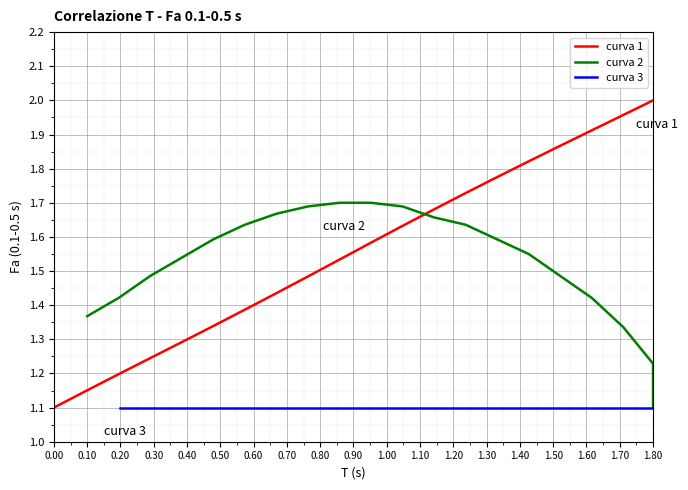

Reading left to right, list all the values displayed in this chart.

curva 1: 1.1	1.1	1.2	1.2	1.3	1.3	1.4	1.4	1.5	1.5	1.6	1.6	1.7	1.7	1.8	1.8	1.9	1.9	2.0	2.0
curva 2: 1.4	1.4	1.5	1.5	1.6	1.6	1.7	1.7	1.7	1.7	1.7	1.7	1.6	1.6	1.6	1.5	1.4	1.3	1.2	1.1
curva 3: 1.1	1.1	1.1	1.1	1.1	1.1	1.1	1.1	1.1	1.1	1.1	1.1	1.1	1.1	1.1	1.1	1.1	1.1	1.1	1.1